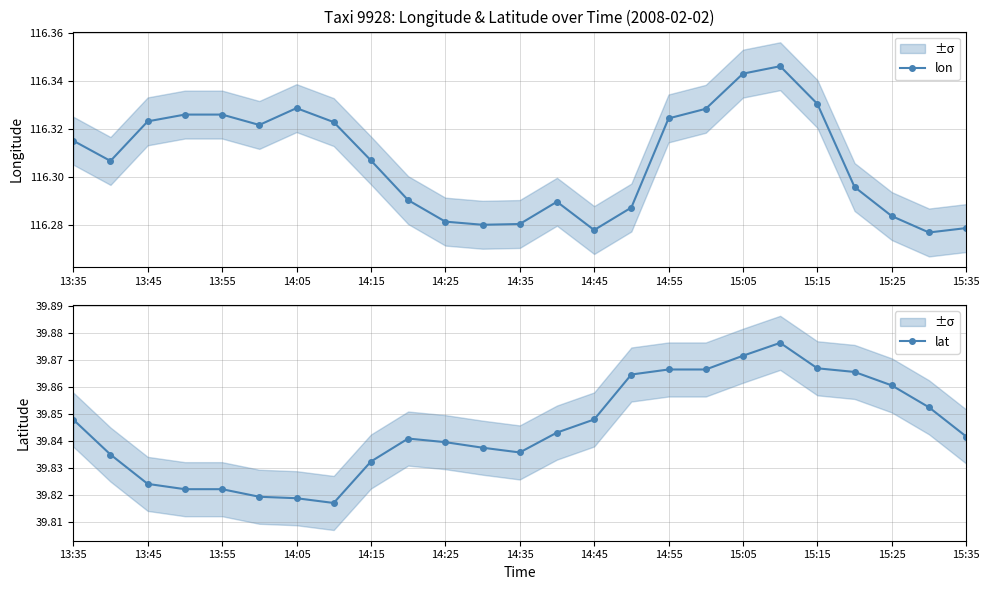

How many lat values are between 39 and 40?

25